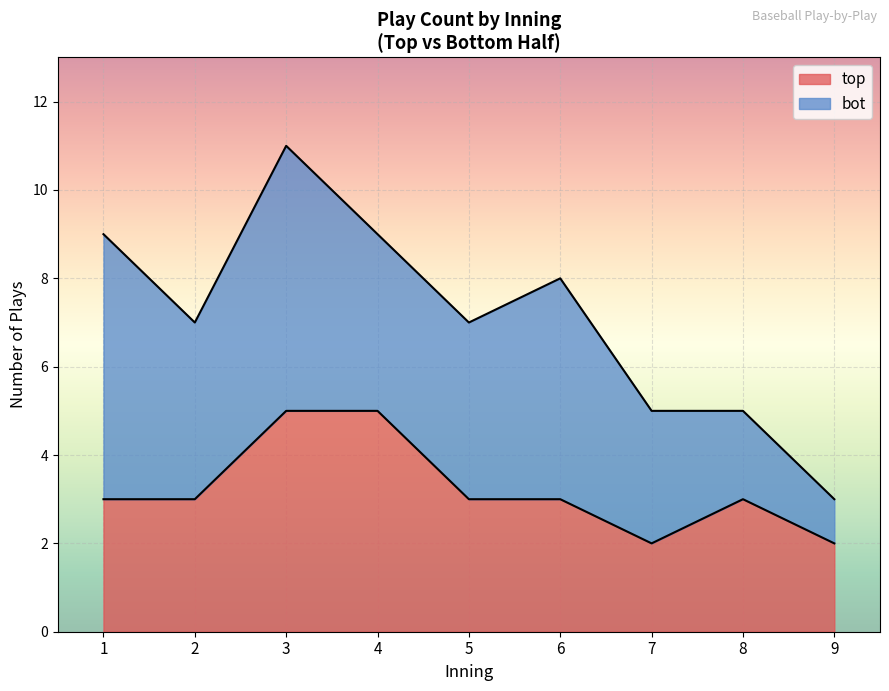

True or false: top has a value of 3 at 9.

False